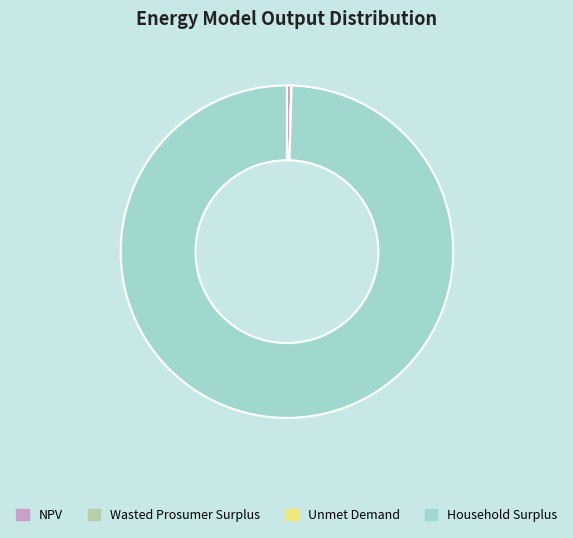

What is the largest slice in the pie chart?

Household Surplus